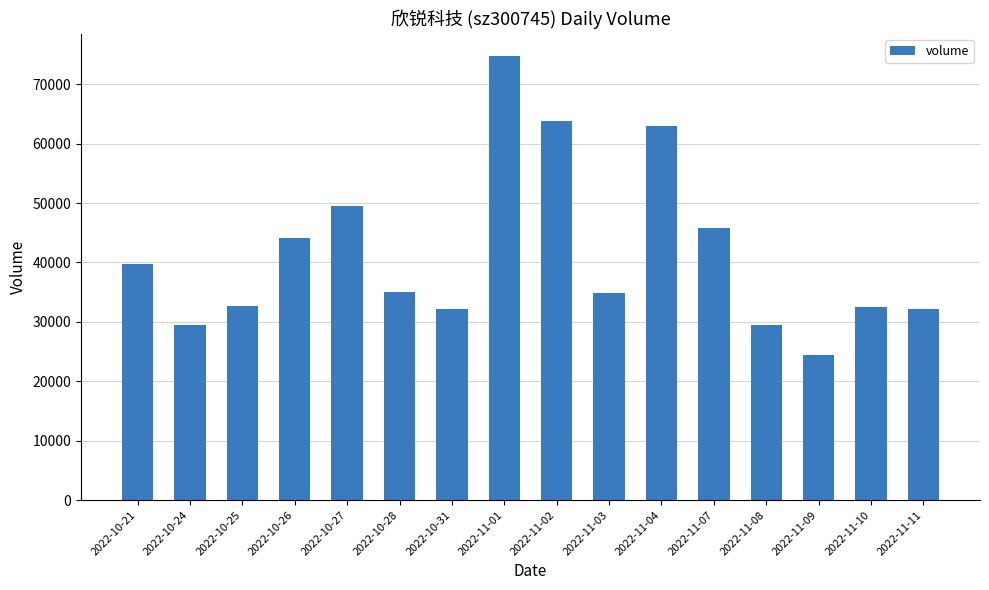

What is the change in value from 2022-11-02 to 2022-11-09?

-39491